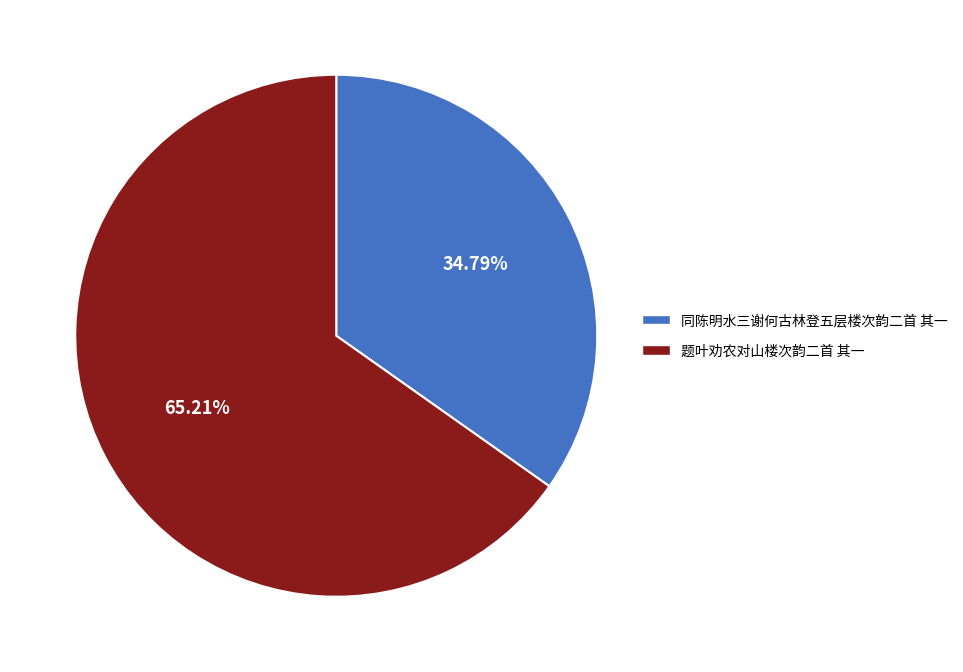

Count the number of slices in the pie.

2